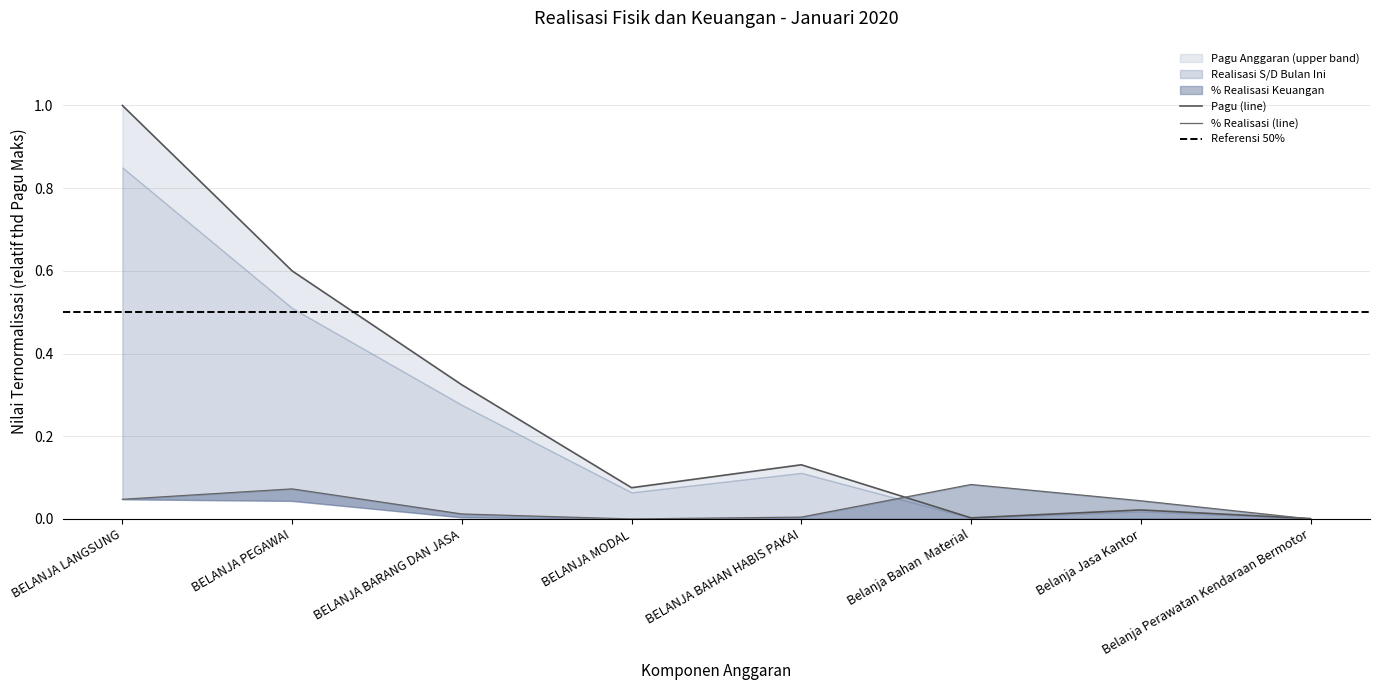

In Pagu Anggaran, how many points are lower than both neighbors (excluding endpoints)?

2